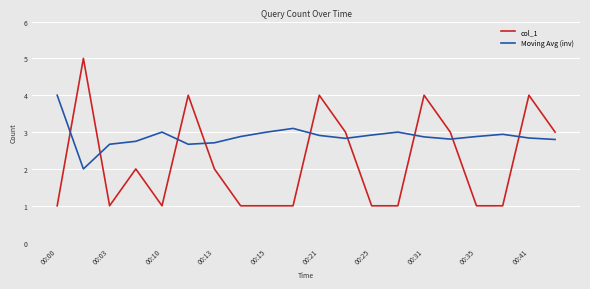

Which series has the largest total across all categories?

Moving Avg (inv)